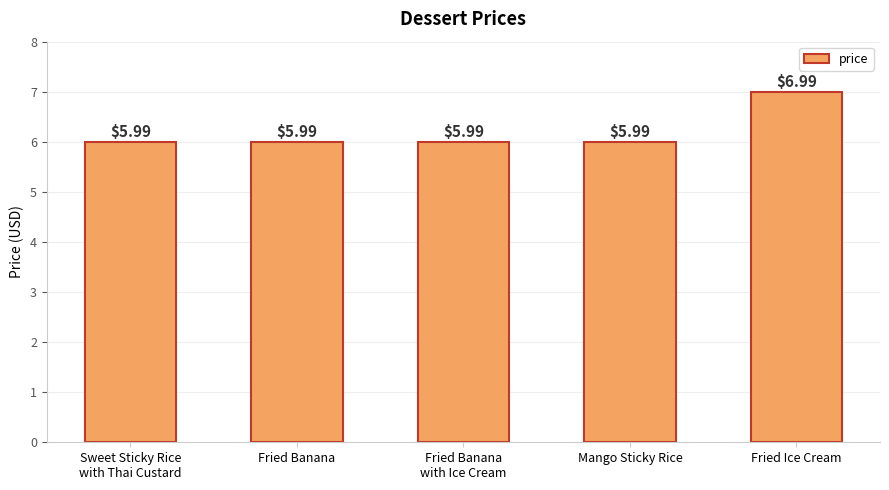

Which category has the highest value across all series?

Fried Ice Cream